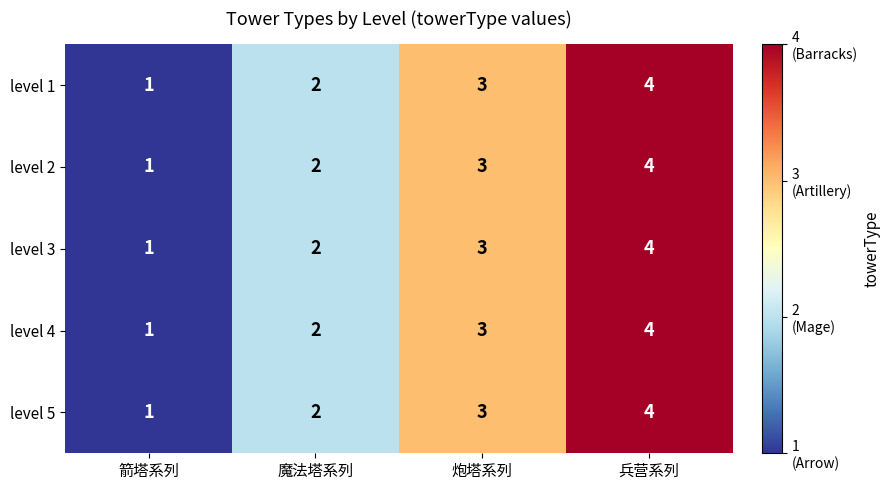

What is the total value across all series at 兵营系列?

20